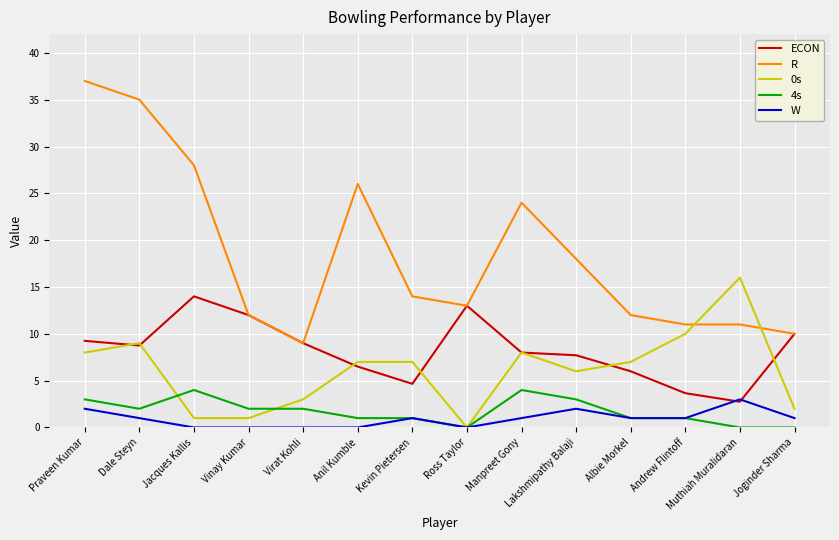

The value of ECON at Anil Kumble is 6.5. True or false?

True